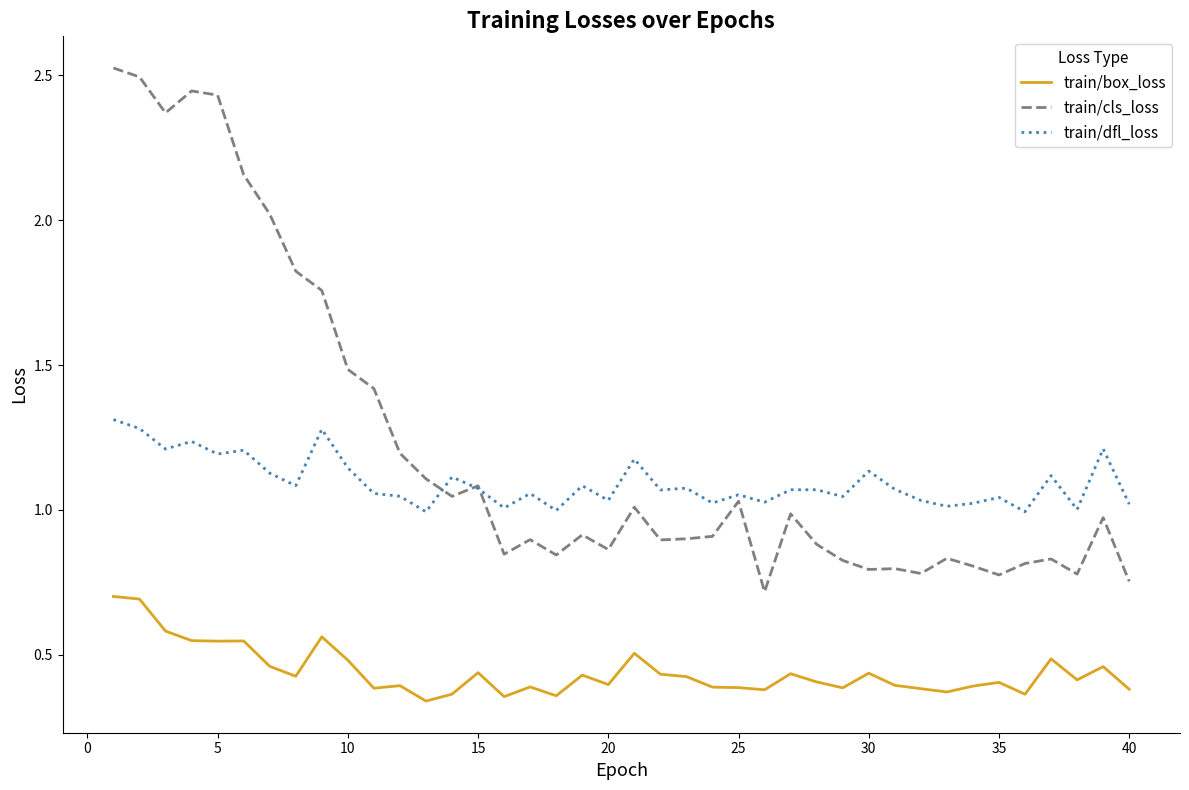

True or false: train/dfl_loss and train/box_loss cross at least once.

False